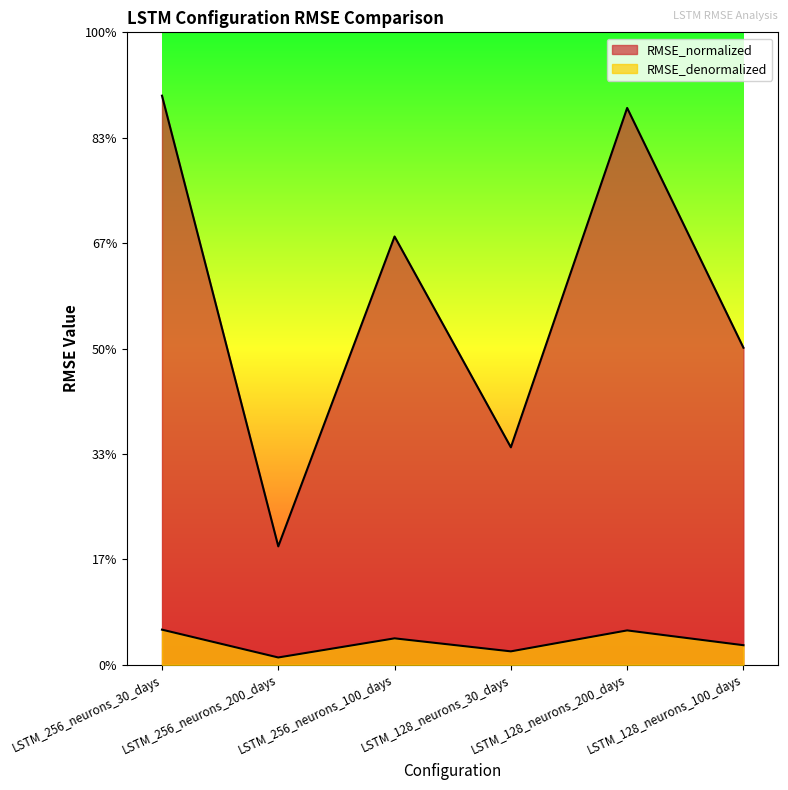

True or false: RMSE_normalized and RMSE_denormalized cross at least once.

False